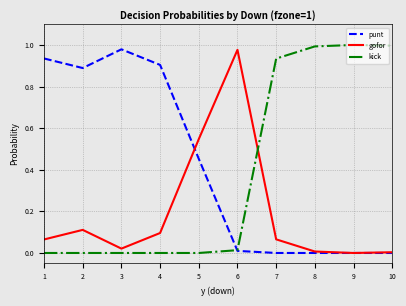

The punt series shows 0.0 at 7. True or false?

True